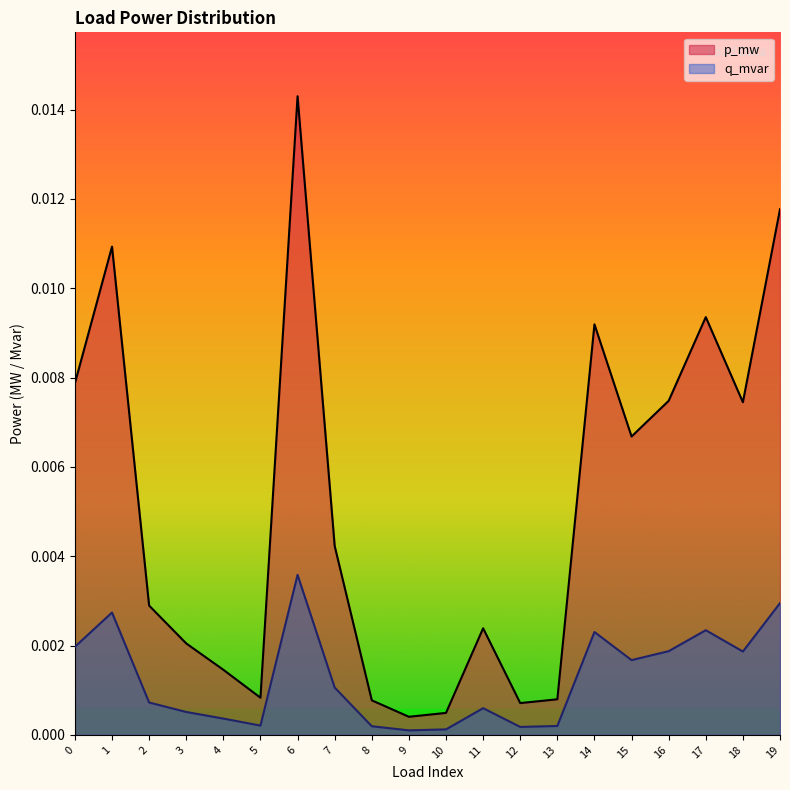

True or false: p_mw and q_mvar cross at least once.

False